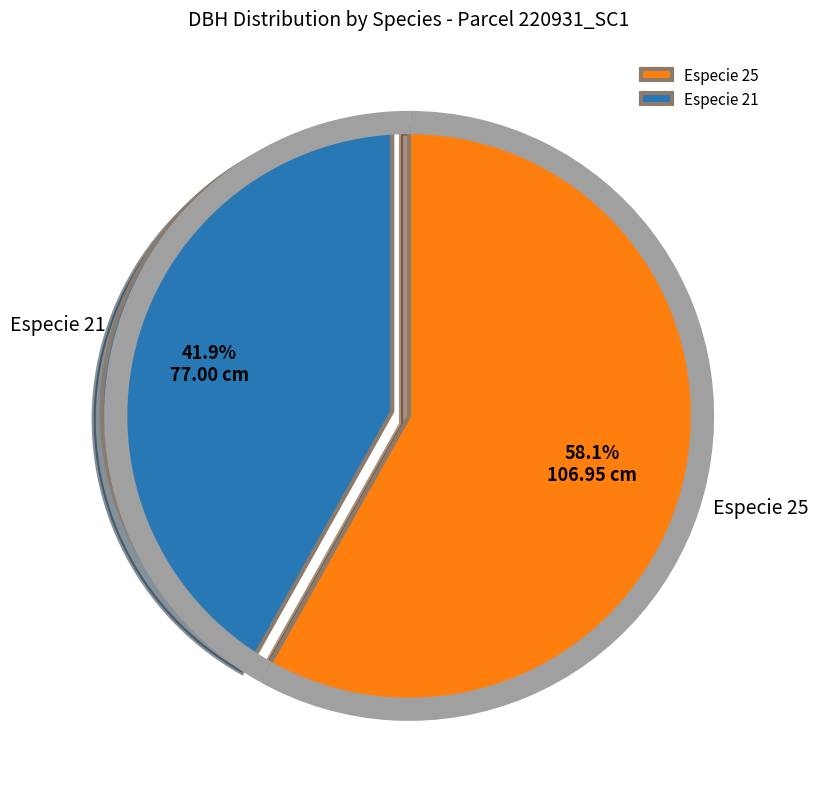

Is it true that 220931010 is 1% of the pie?

False